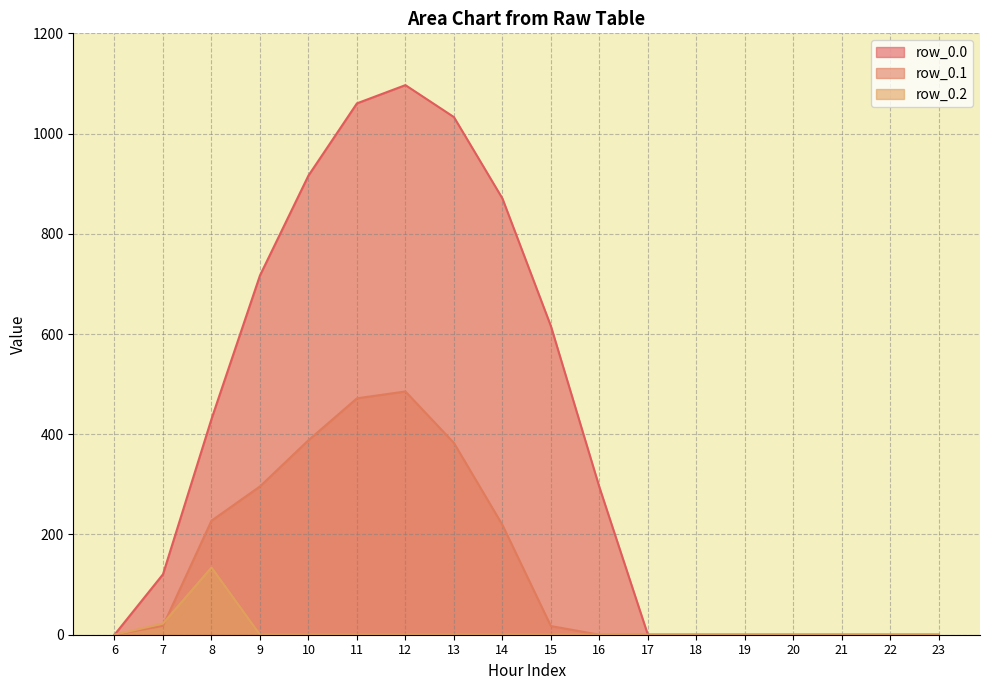

What is the sum of all row_0.1 values?

2505.4